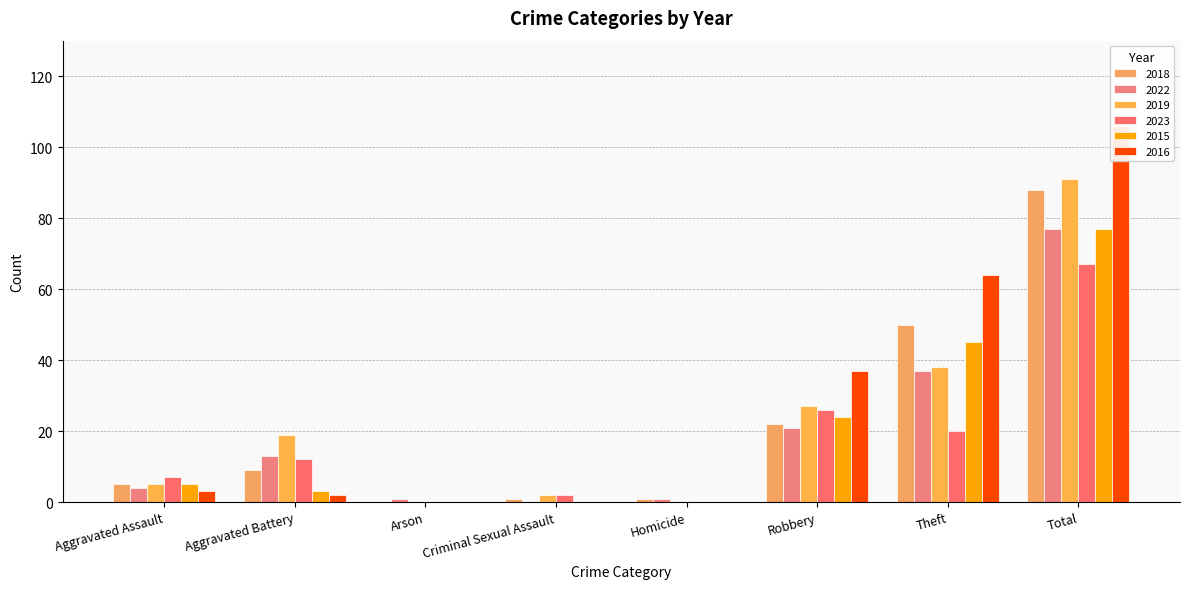

What is the label of the 3rd bar from the left?

Arson